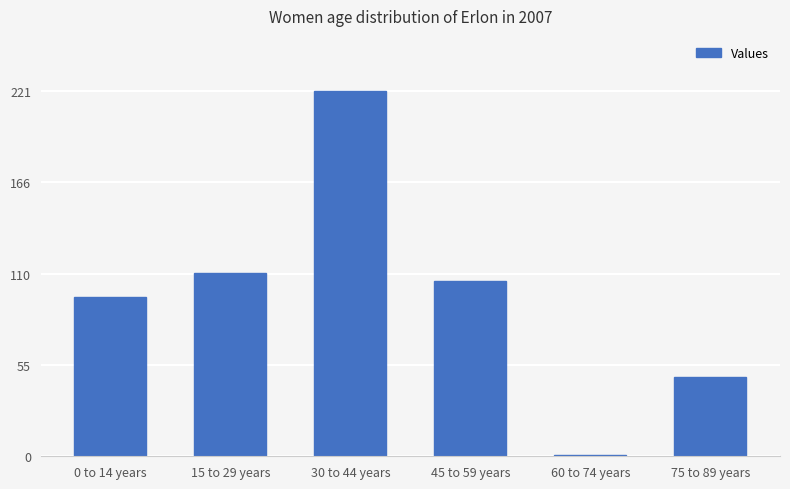

Are the bars grouped side by side (vs. stacked)?

No